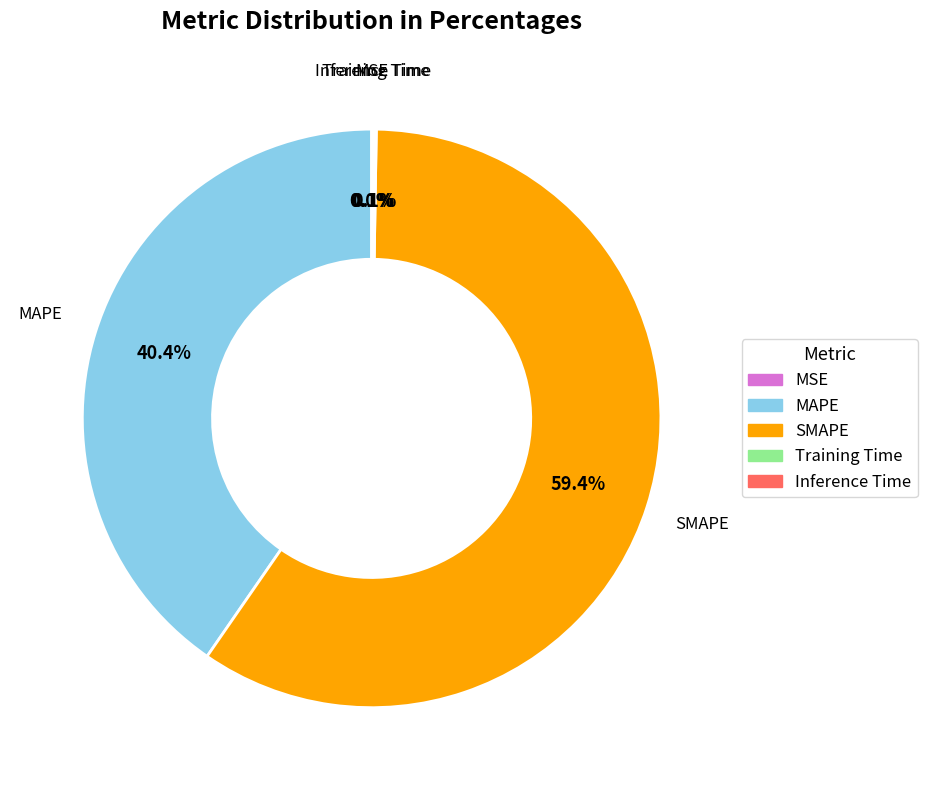

Approximately how many times larger is the value at MAPE compared to SMAPE?

0.7